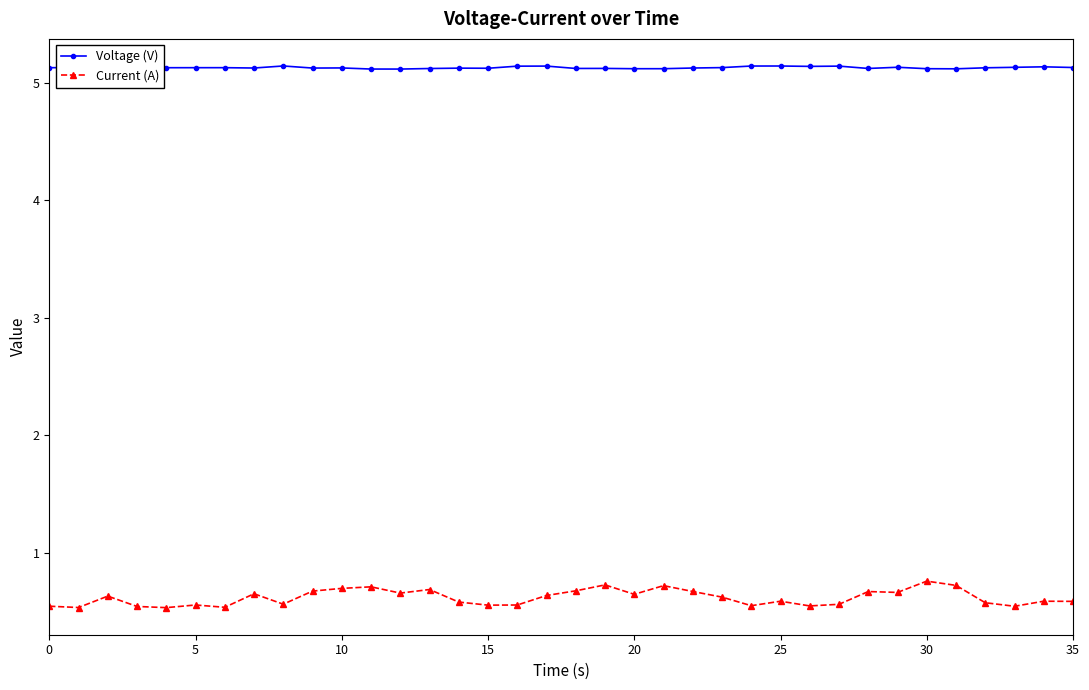

True or false: Current (A) has more than 0 interior local peaks.

True